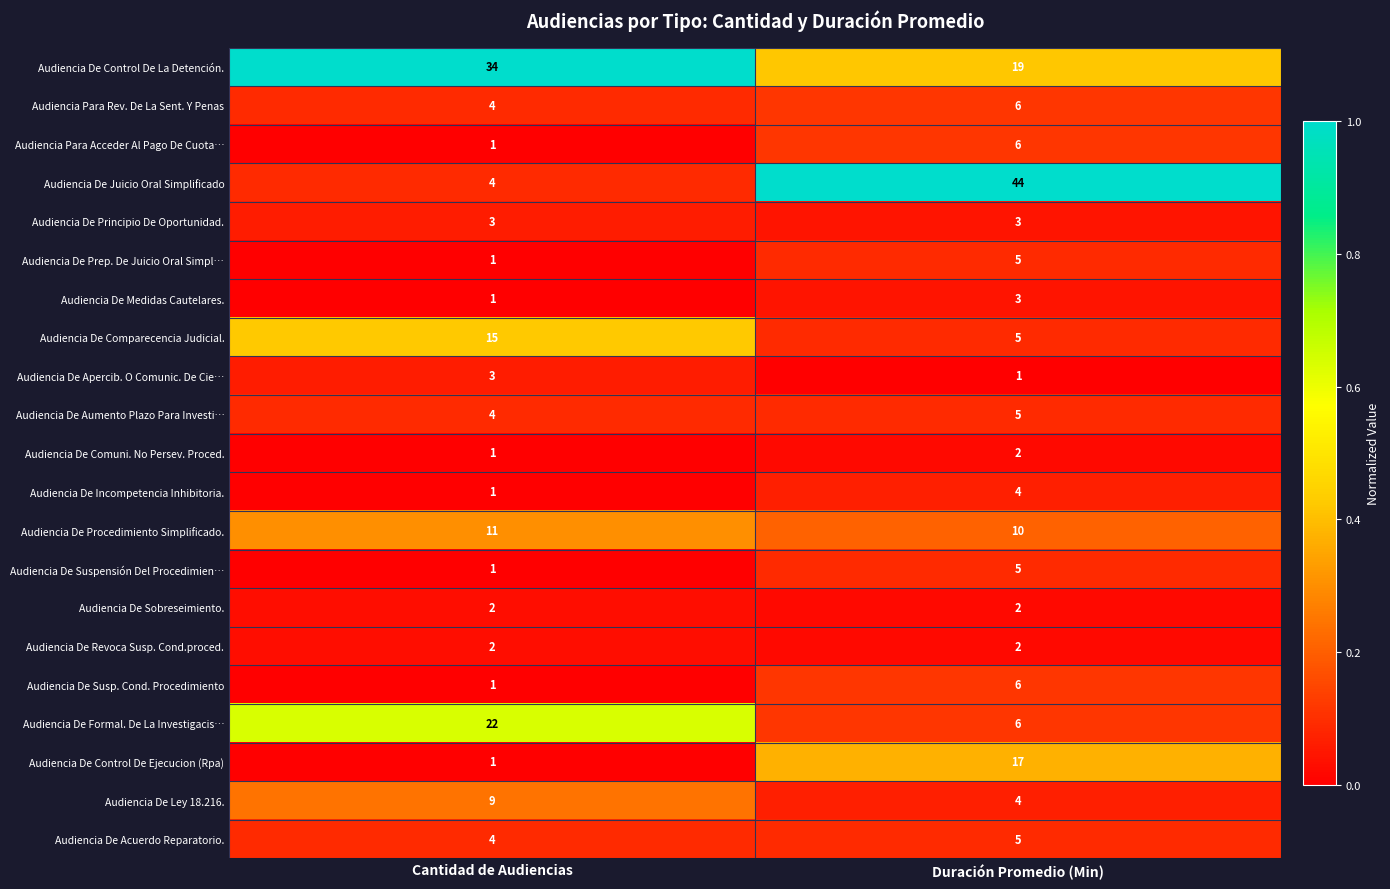

At which category is the sum across all series the highest?

Duración Promedio (Min)